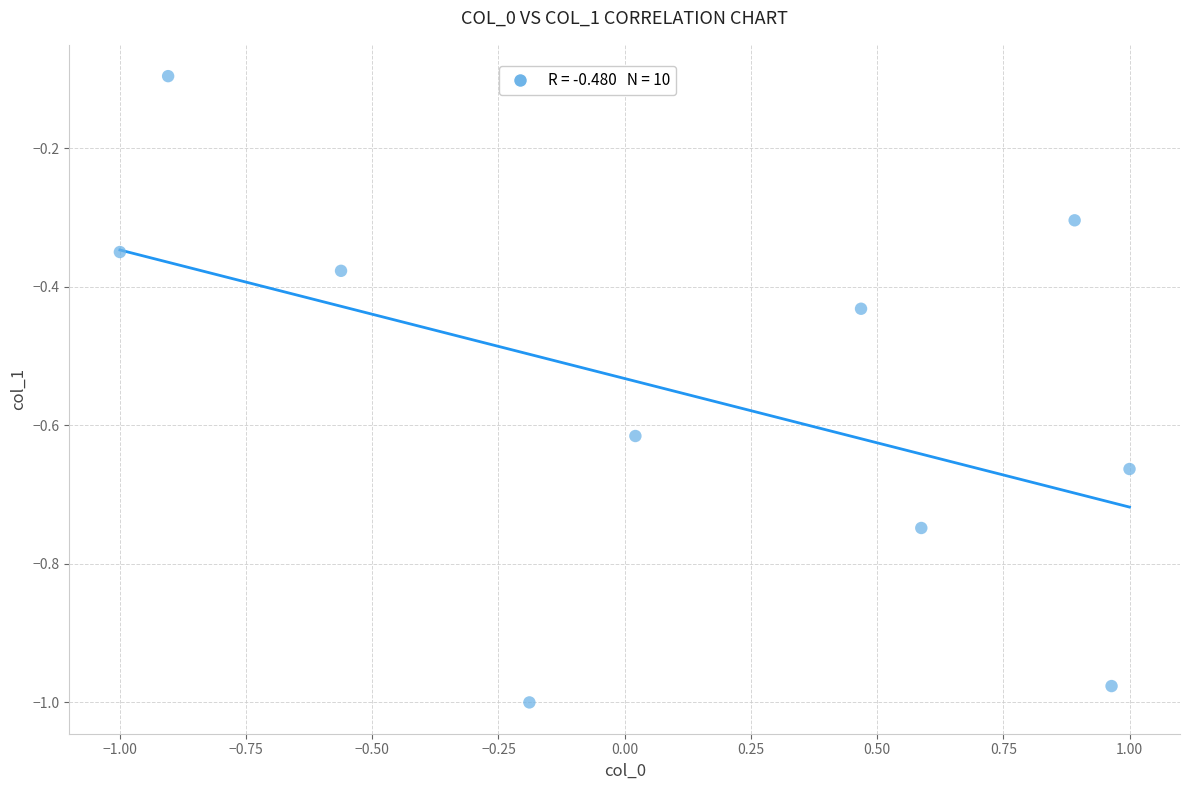

What is the range of X values (max minus min)?

2.0